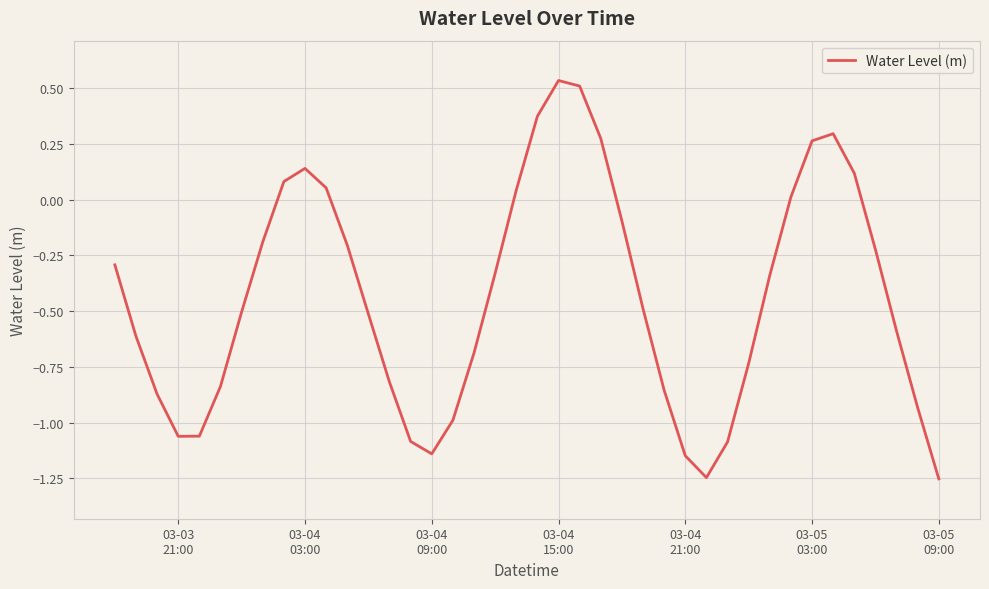

What is the difference between the maximum and minimum values?

1.8